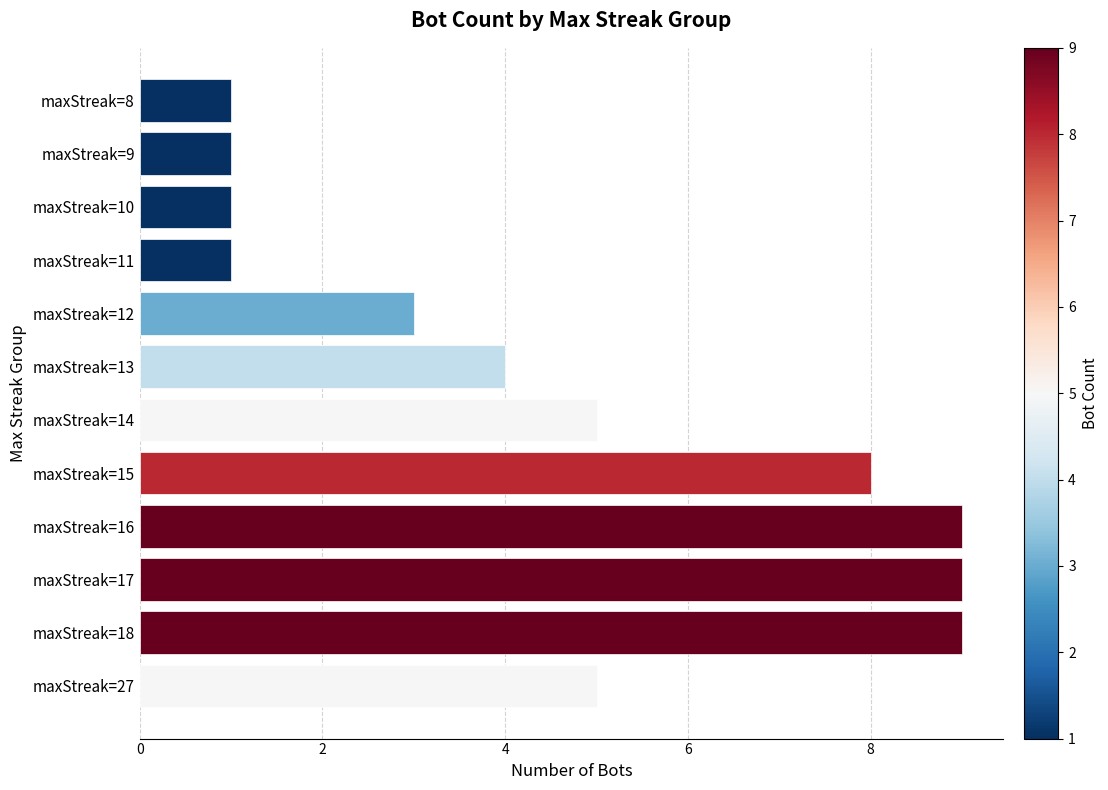

Is it true that the value at maxStreak=10 is 1?

True